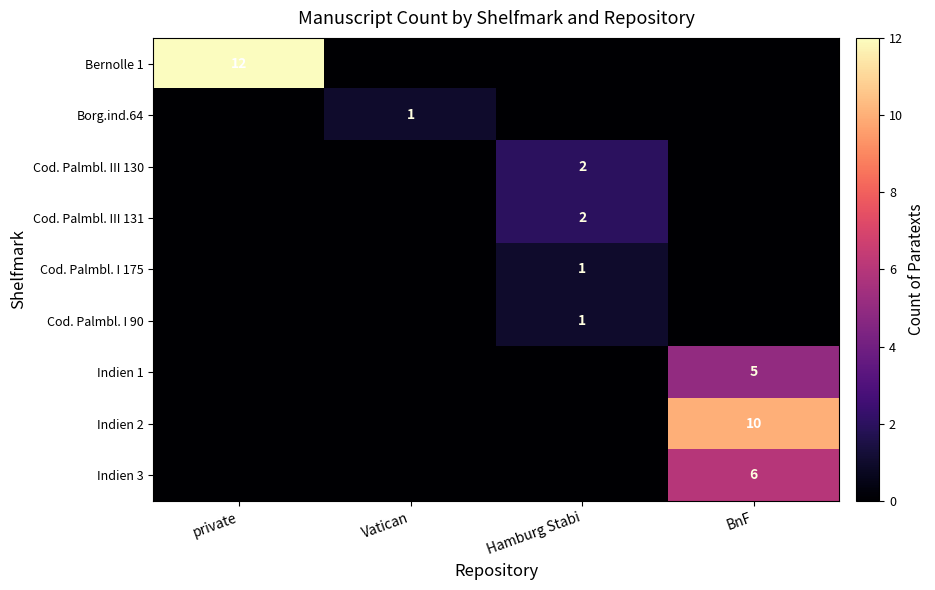

The Cod. Palmbl. I 90 series shows 1 at Hamburg Stabi. True or false?

True